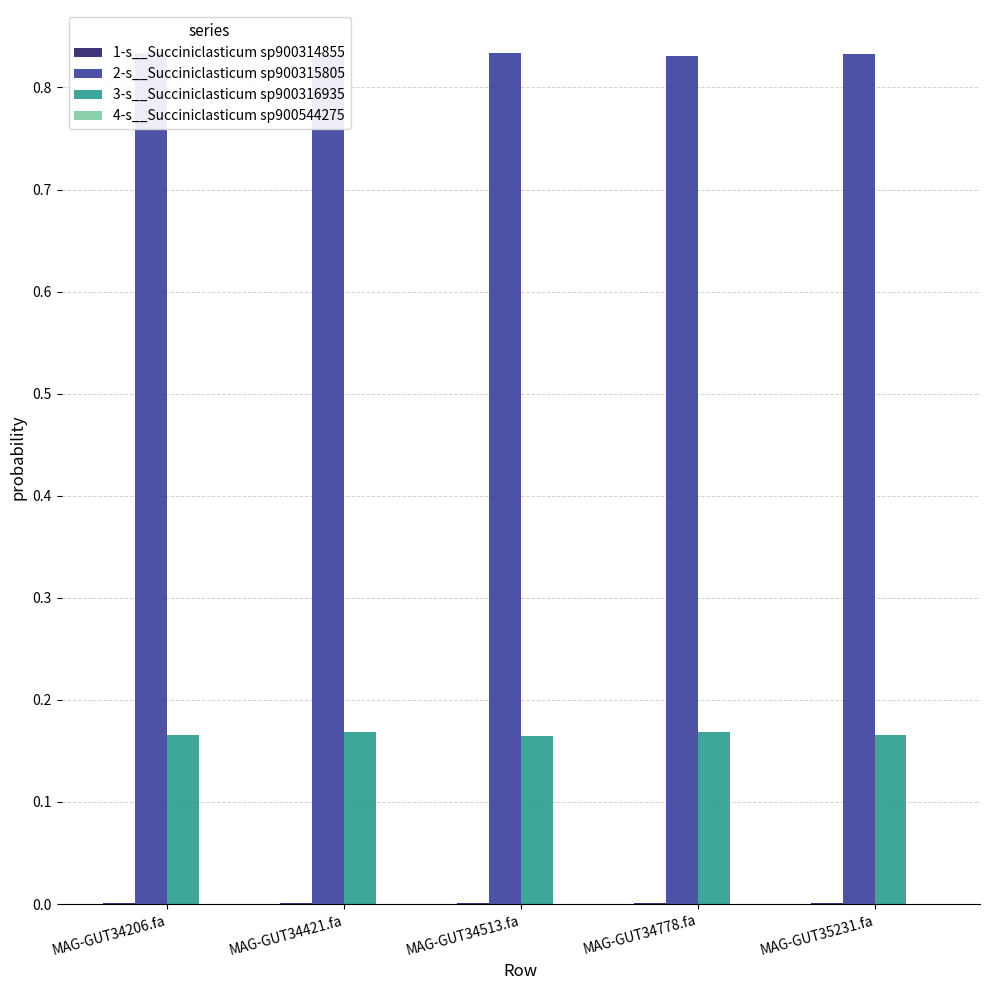

Which series has the largest total across all categories?

2-s__Succiniclasticum sp900315805